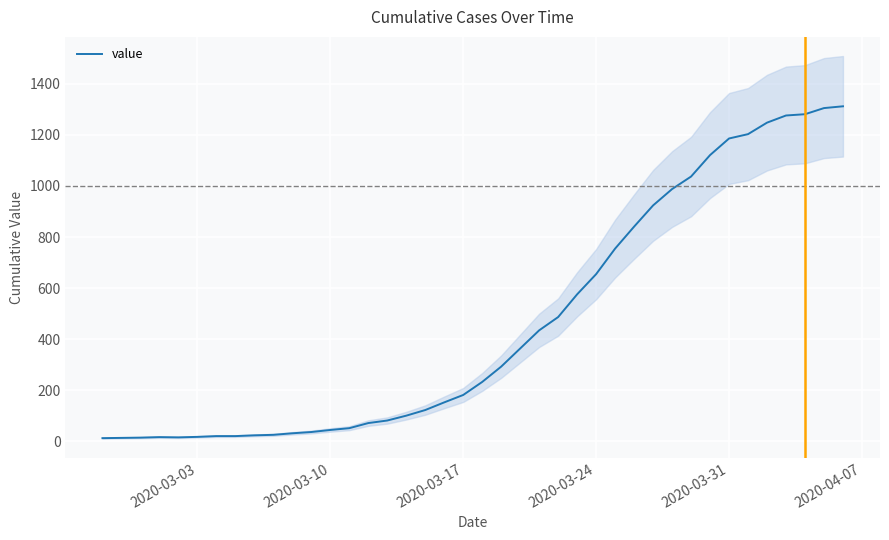

How many interior local peaks (higher than both neighbors) does the data have?

1